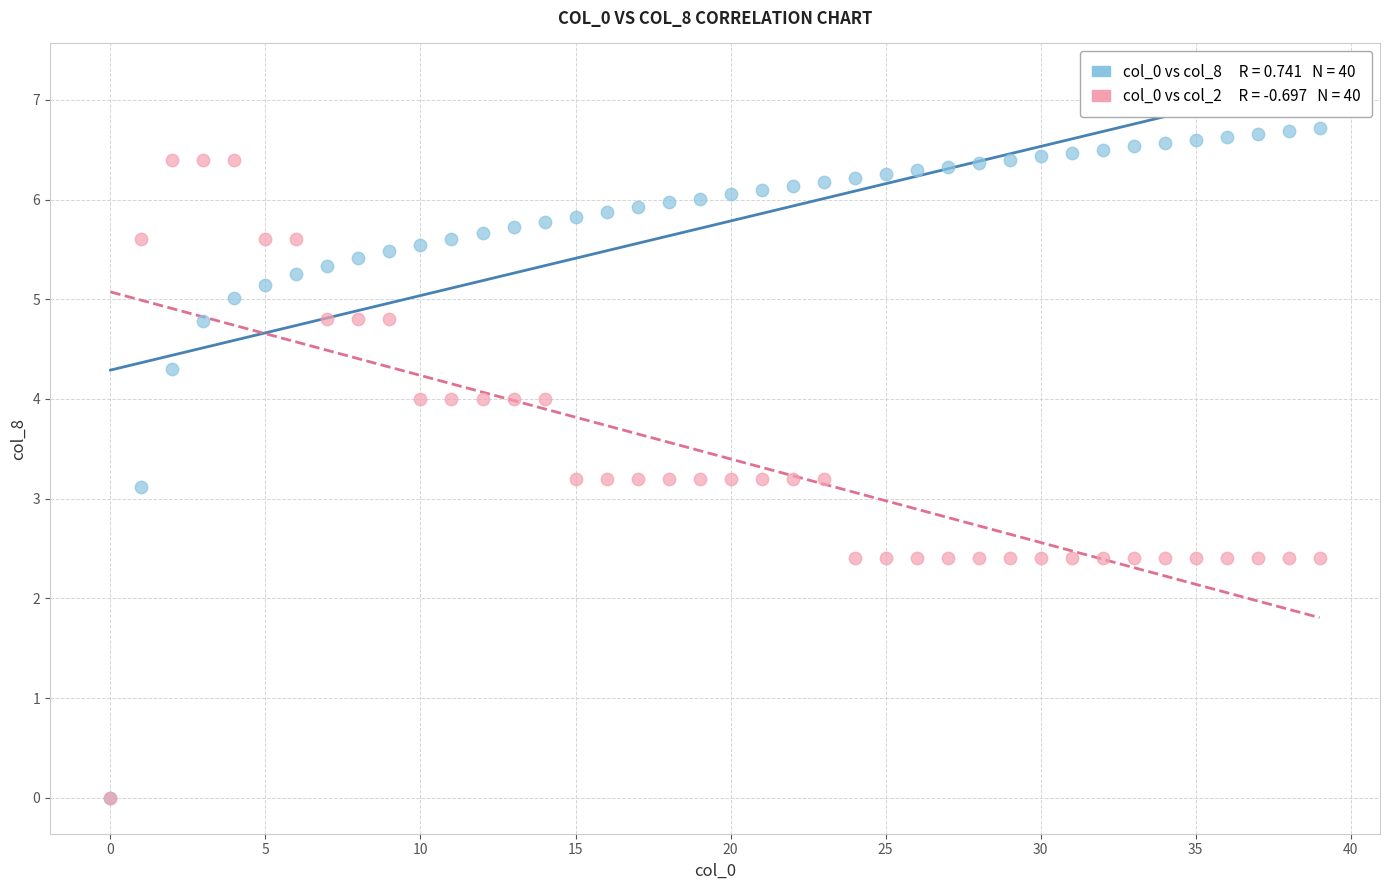

Across all series, what Y value is closest to 3?

3.1